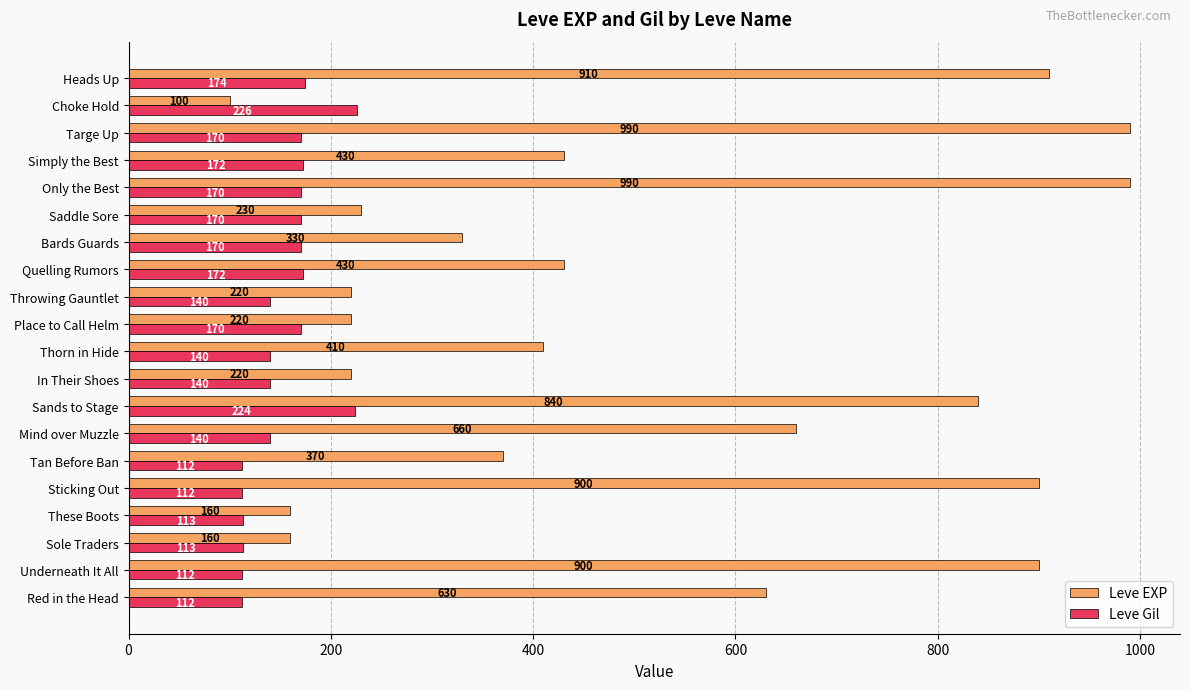

List the series in order of their peak value, lowest first.

Leve Gil, Leve EXP